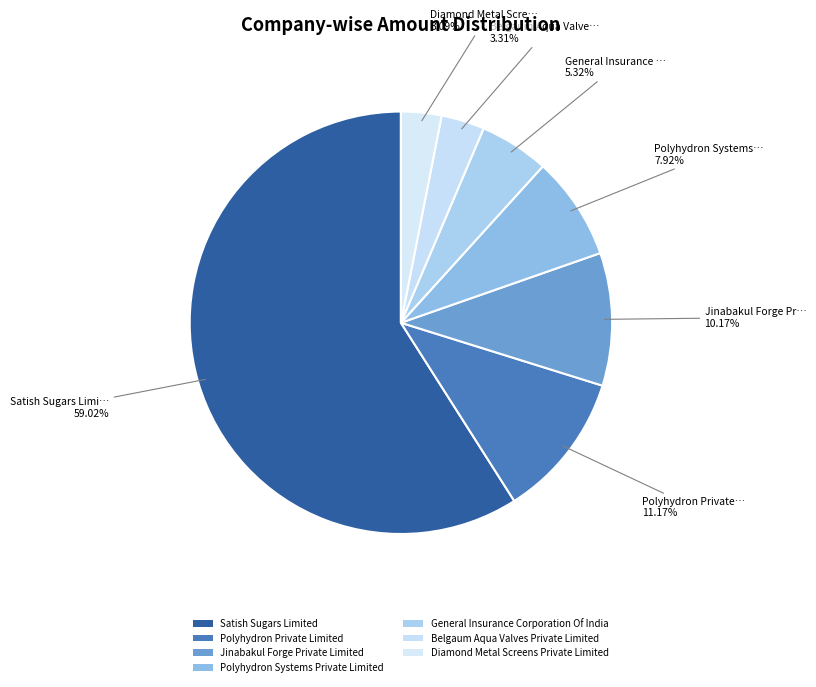

Which category has the biggest portion of the pie?

Satish Sugars Limited